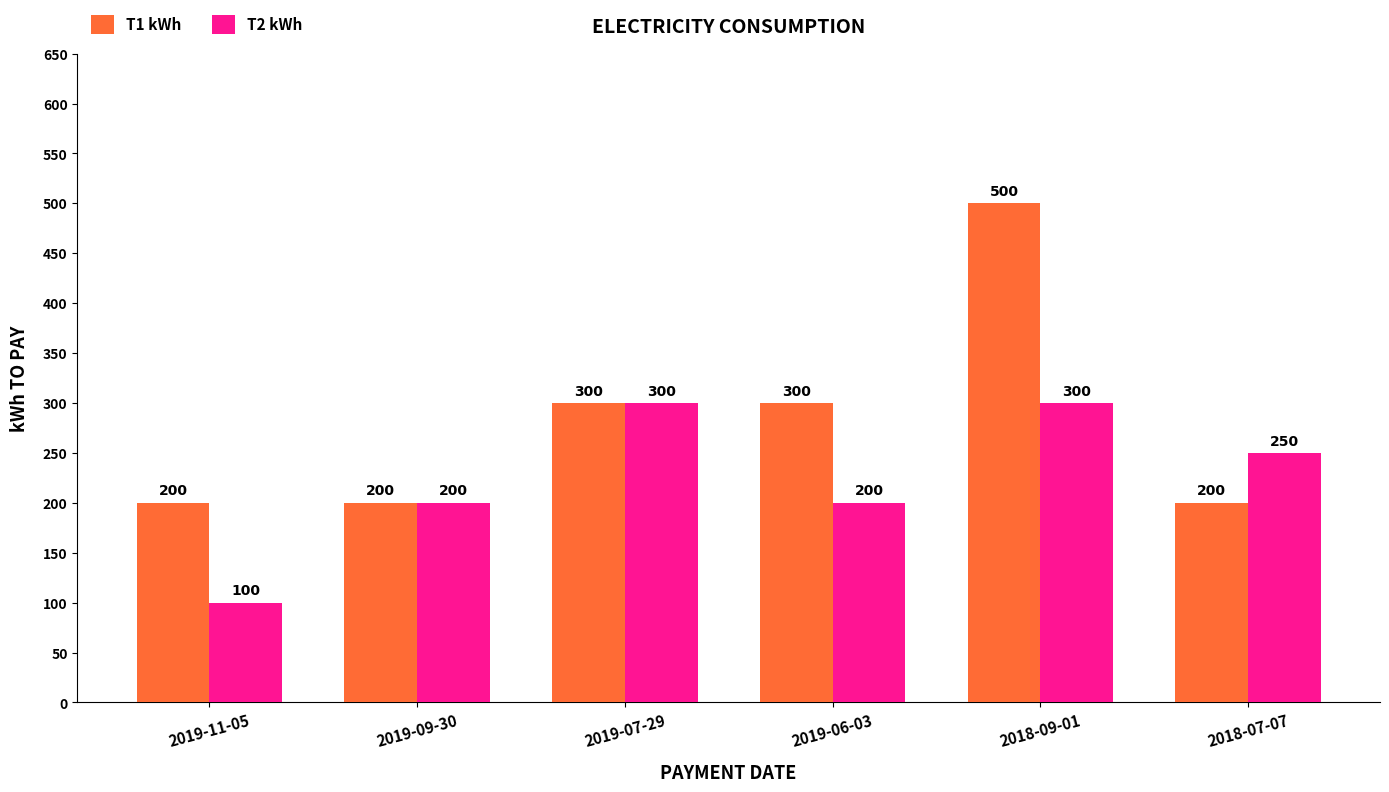

Read the T2 kWh value at 2019-09-30, to the nearest 5.

200